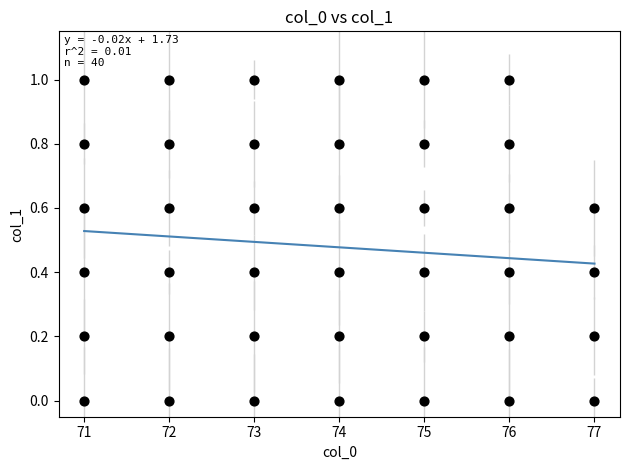

What is the range of X values (max minus min)?

6.0